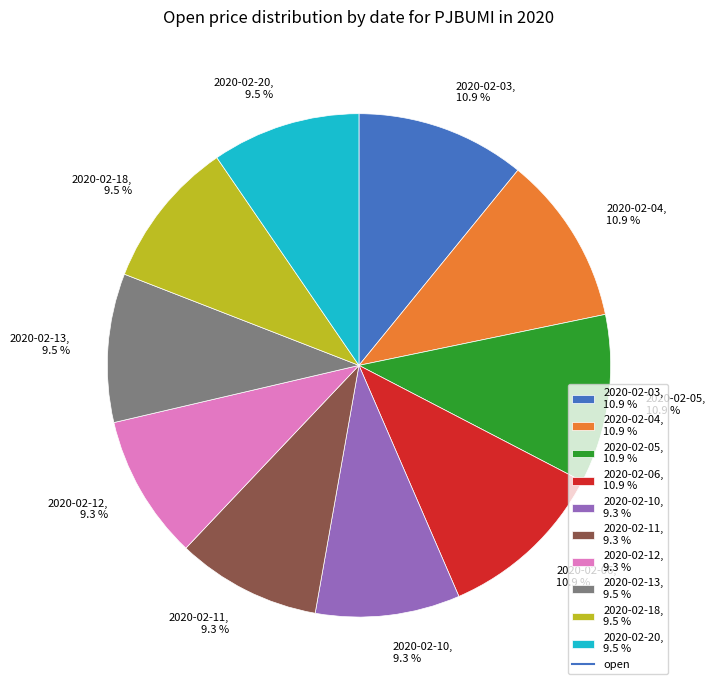

To the nearest percent, what is the combined percentage of 2020-02-20 and 2020-02-03?

20%